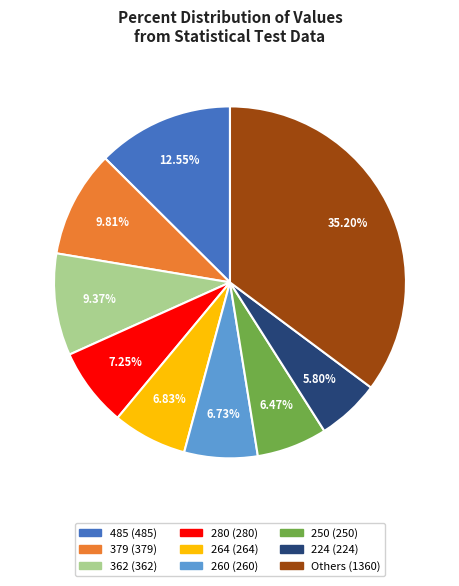

Does any single category account for the majority?

No